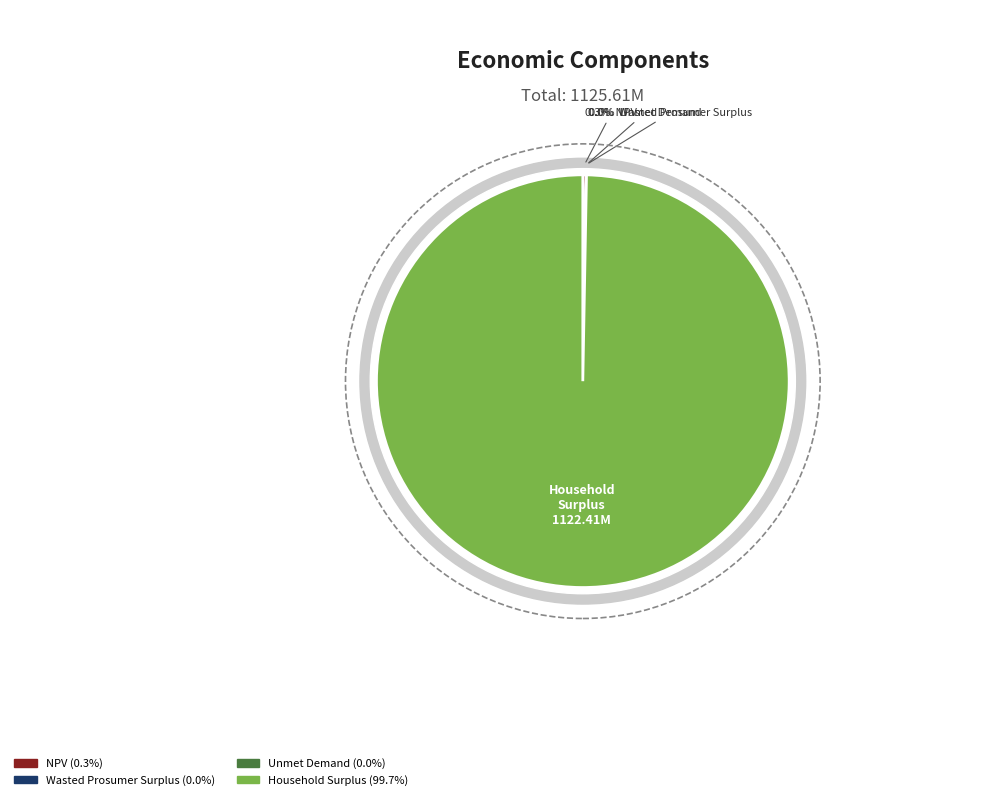

The Wasted Prosumer Surplus slice represents 0% of the pie. True or false?

True